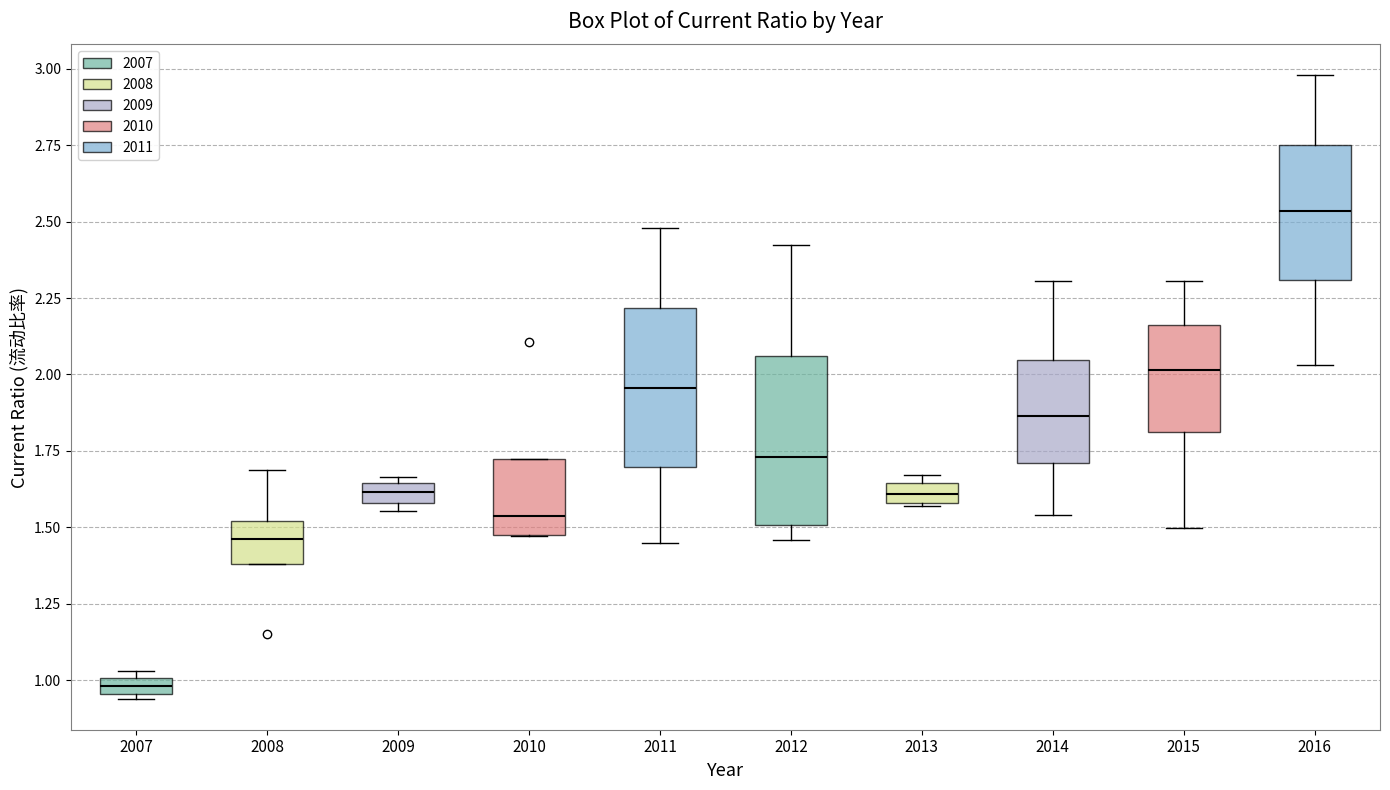

Which box's median line is the lowest?

2007